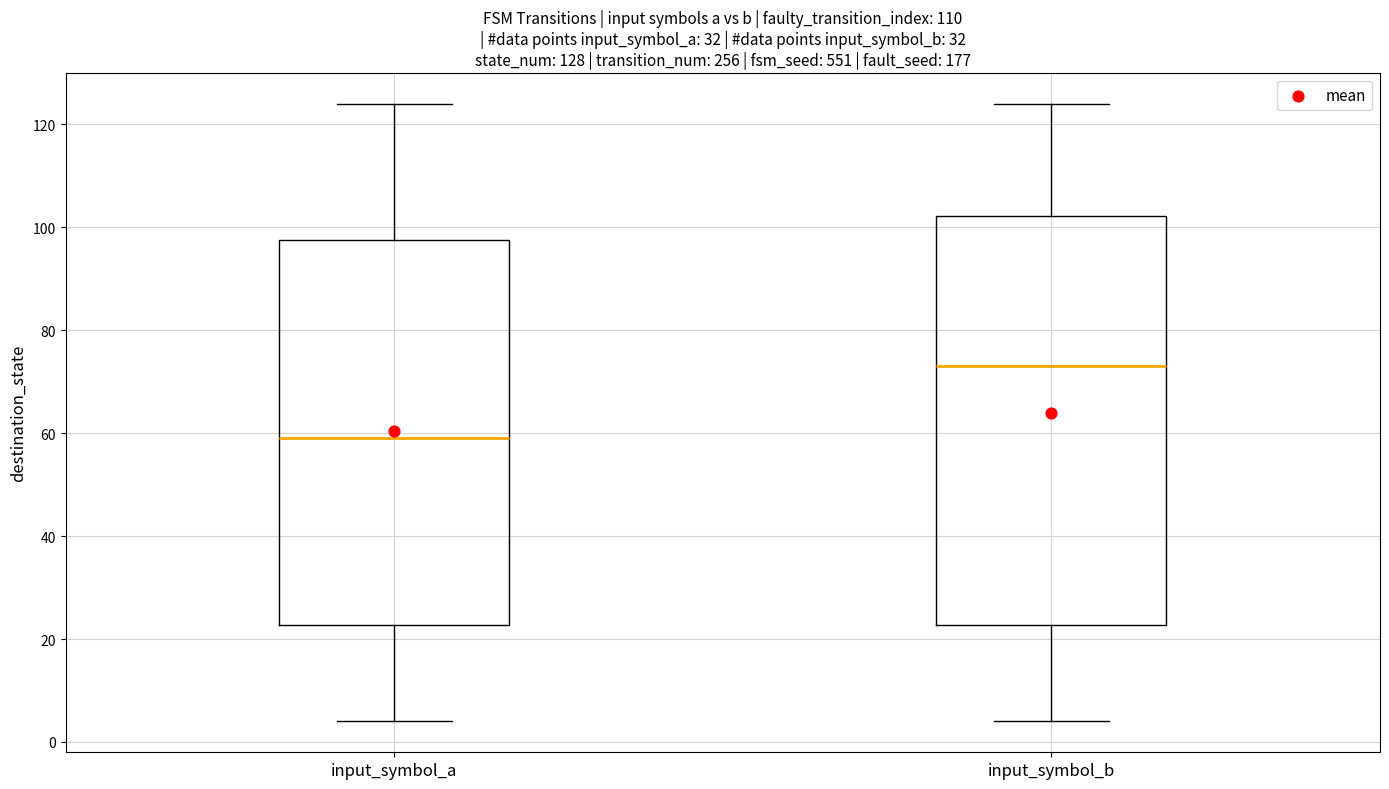

Comparing the boxes themselves (not the whiskers), which one is the tallest?

input_symbol_b